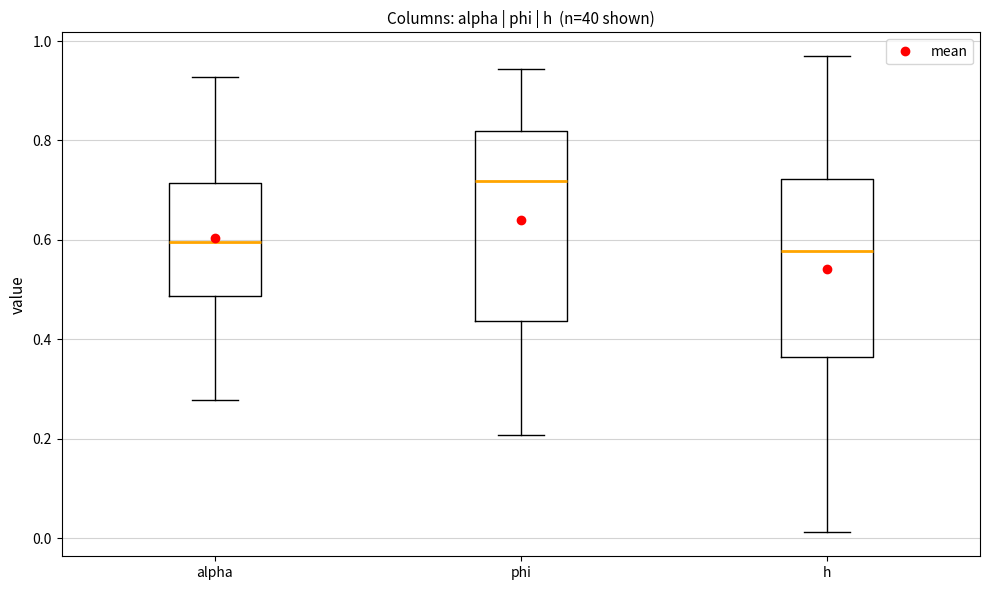

Which box is the tallest, from its lower edge to its upper edge?

phi